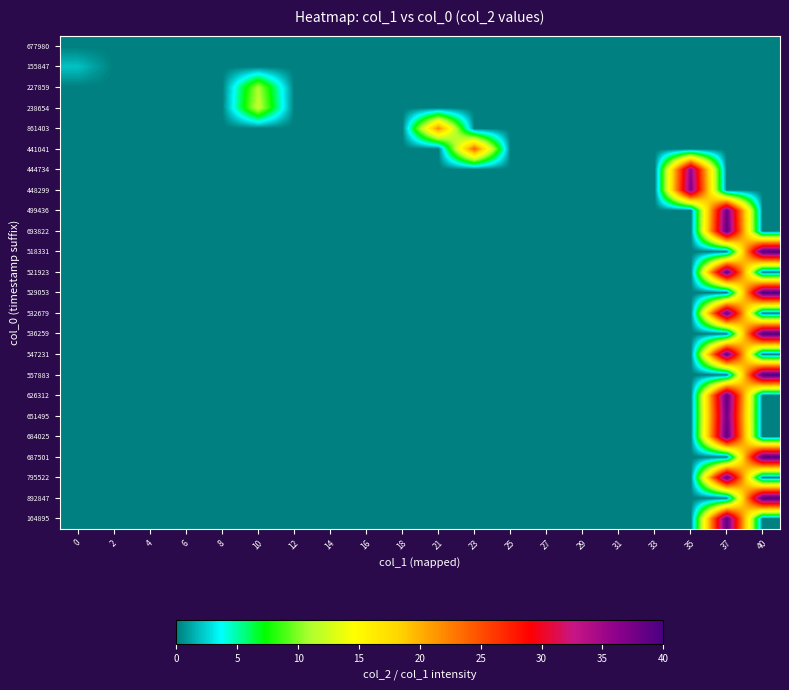

Reading left to right, list all the values displayed in this chart.

677980: 0=0	2=0	4=0	6=0	8=0	10=0	12=0	14=0	16=0	18=0	21=0	23=0	25=0	27=0	29=0	31=0	33=0	35=0	37=0	40=0
155847: 0=2	2=0	4=0	6=0	8=0	10=0	12=0	14=0	16=0	18=0	21=0	23=0	25=0	27=0	29=0	31=0	33=0	35=0	37=0	40=0
227859: 0=0	2=0	4=0	6=0	8=0	10=11	12=0	14=0	16=0	18=0	21=0	23=0	25=0	27=0	29=0	31=0	33=0	35=0	37=0	40=0
238654: 0=0	2=0	4=0	6=0	8=0	10=12	12=0	14=0	16=0	18=0	21=0	23=0	25=0	27=0	29=0	31=0	33=0	35=0	37=0	40=0
861403: 0=0	2=0	4=0	6=0	8=0	10=0	12=0	14=0	16=0	18=0	21=22	23=0	25=0	27=0	29=0	31=0	33=0	35=0	37=0	40=0
441041: 0=0	2=0	4=0	6=0	8=0	10=0	12=0	14=0	16=0	18=0	21=0	23=24	25=0	27=0	29=0	31=0	33=0	35=0	37=0	40=0
444734: 0=0	2=0	4=0	6=0	8=0	10=0	12=0	14=0	16=0	18=0	21=0	23=0	25=0	27=0	29=0	31=0	33=0	35=36	37=0	40=0
448299: 0=0	2=0	4=0	6=0	8=0	10=0	12=0	14=0	16=0	18=0	21=0	23=0	25=0	27=0	29=0	31=0	33=0	35=37	37=0	40=0
499436: 0=0	2=0	4=0	6=0	8=0	10=0	12=0	14=0	16=0	18=0	21=0	23=0	25=0	27=0	29=0	31=0	33=0	35=0	37=38	40=0
693822: 0=0	2=0	4=0	6=0	8=0	10=0	12=0	14=0	16=0	18=0	21=0	23=0	25=0	27=0	29=0	31=0	33=0	35=0	37=39	40=0
518331: 0=0	2=0	4=0	6=0	8=0	10=0	12=0	14=0	16=0	18=0	21=0	23=0	25=0	27=0	29=0	31=0	33=0	35=0	37=0	40=40
521923: 0=0	2=0	4=0	6=0	8=0	10=0	12=0	14=0	16=0	18=0	21=0	23=0	25=0	27=0	29=0	31=0	33=0	35=0	37=39	40=0
529053: 0=0	2=0	4=0	6=0	8=0	10=0	12=0	14=0	16=0	18=0	21=0	23=0	25=0	27=0	29=0	31=0	33=0	35=0	37=0	40=40
532679: 0=0	2=0	4=0	6=0	8=0	10=0	12=0	14=0	16=0	18=0	21=0	23=0	25=0	27=0	29=0	31=0	33=0	35=0	37=39	40=0
536259: 0=0	2=0	4=0	6=0	8=0	10=0	12=0	14=0	16=0	18=0	21=0	23=0	25=0	27=0	29=0	31=0	33=0	35=0	37=0	40=40
547231: 0=0	2=0	4=0	6=0	8=0	10=0	12=0	14=0	16=0	18=0	21=0	23=0	25=0	27=0	29=0	31=0	33=0	35=0	37=39	40=0
557883: 0=0	2=0	4=0	6=0	8=0	10=0	12=0	14=0	16=0	18=0	21=0	23=0	25=0	27=0	29=0	31=0	33=0	35=0	37=0	40=40
626312: 0=0	2=0	4=0	6=0	8=0	10=0	12=0	14=0	16=0	18=0	21=0	23=0	25=0	27=0	29=0	31=0	33=0	35=0	37=39	40=0
651495: 0=0	2=0	4=0	6=0	8=0	10=0	12=0	14=0	16=0	18=0	21=0	23=0	25=0	27=0	29=0	31=0	33=0	35=0	37=38	40=0
684025: 0=0	2=0	4=0	6=0	8=0	10=0	12=0	14=0	16=0	18=0	21=0	23=0	25=0	27=0	29=0	31=0	33=0	35=0	37=39	40=0
687501: 0=0	2=0	4=0	6=0	8=0	10=0	12=0	14=0	16=0	18=0	21=0	23=0	25=0	27=0	29=0	31=0	33=0	35=0	37=0	40=40
795522: 0=0	2=0	4=0	6=0	8=0	10=0	12=0	14=0	16=0	18=0	21=0	23=0	25=0	27=0	29=0	31=0	33=0	35=0	37=39	40=0
892847: 0=0	2=0	4=0	6=0	8=0	10=0	12=0	14=0	16=0	18=0	21=0	23=0	25=0	27=0	29=0	31=0	33=0	35=0	37=0	40=40
164895: 0=0	2=0	4=0	6=0	8=0	10=0	12=0	14=0	16=0	18=0	21=0	23=0	25=0	27=0	29=0	31=0	33=0	35=0	37=39	40=0